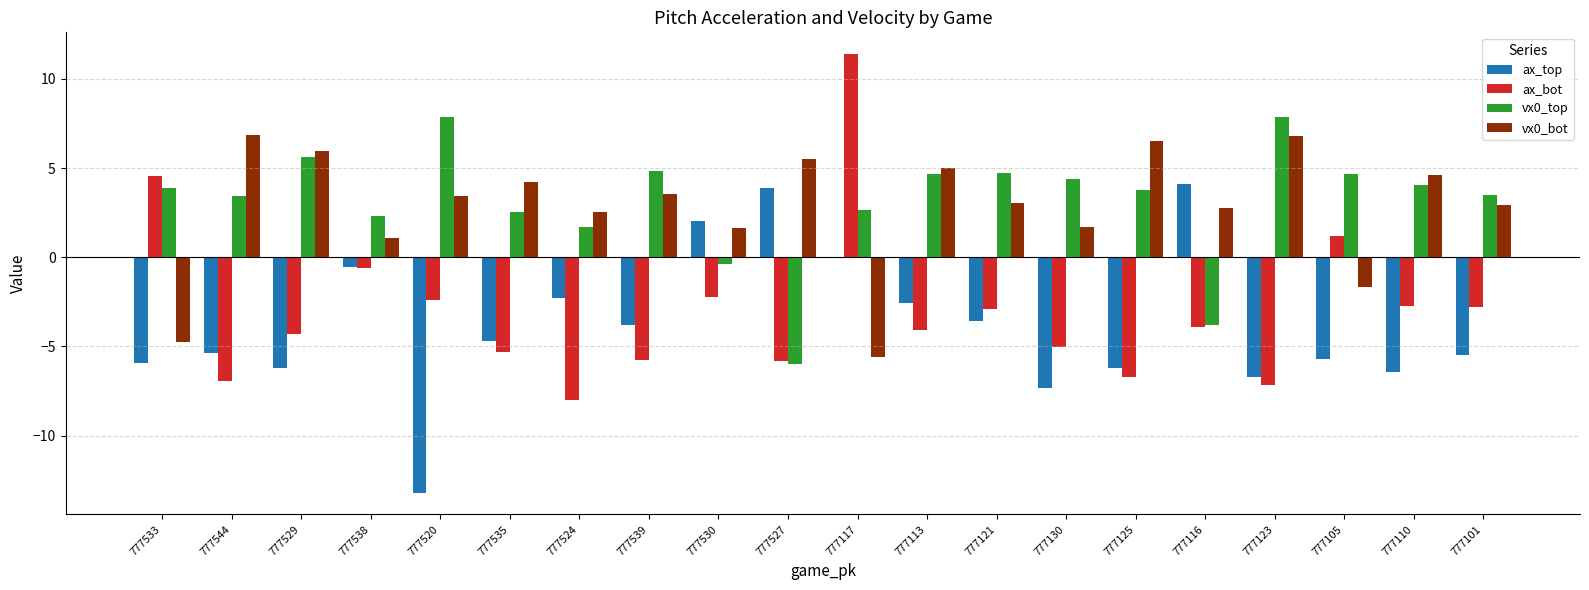

Read the ax_top value at 777117.

-0.1